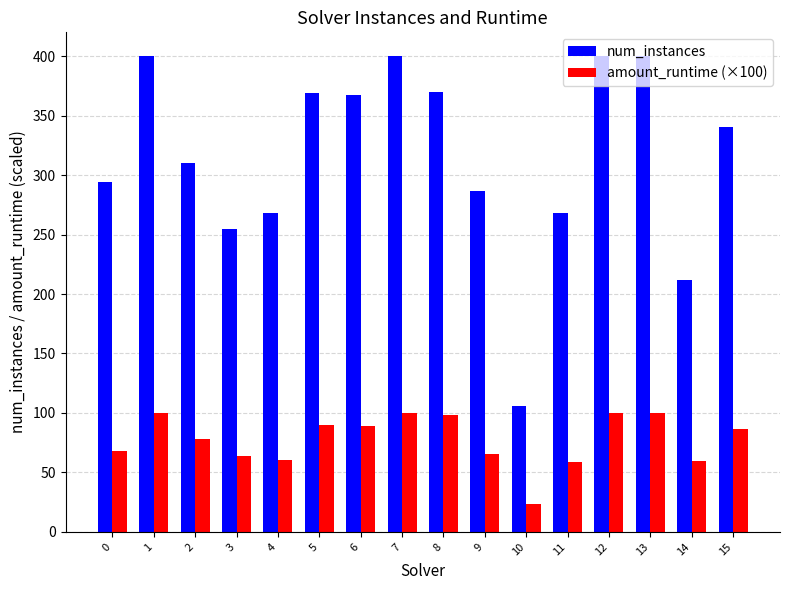

At 4, list the series in order from largest to smallest.

num_instances, amount_runtime (×100)